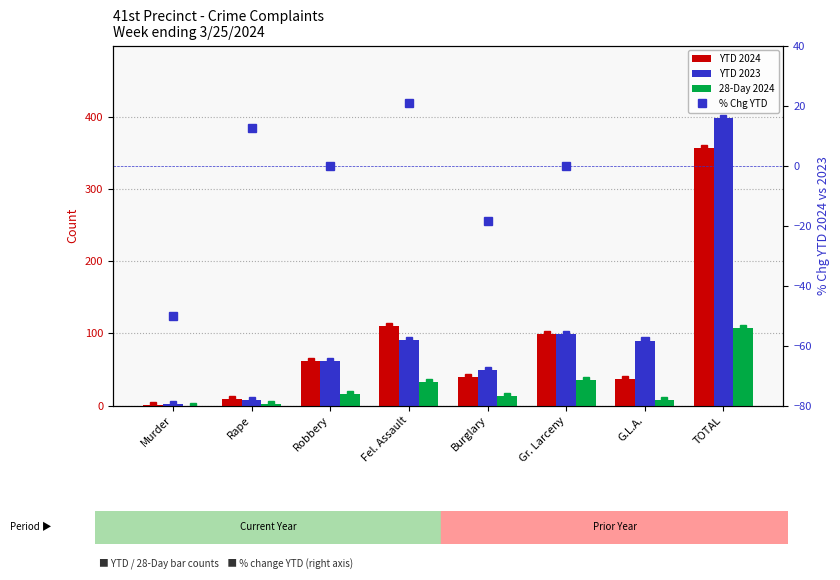

The value of YTD 2023 at TOTAL is 399.0. True or false?

True